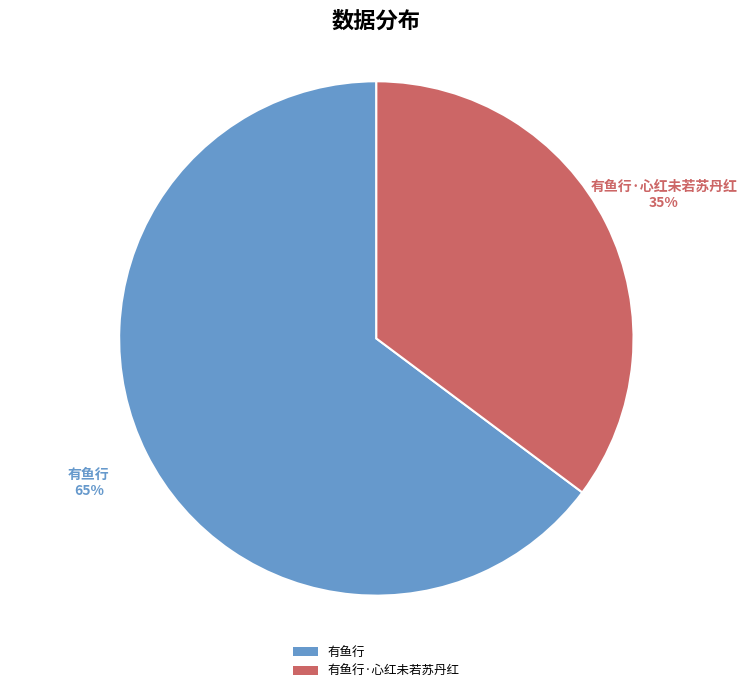

What is the largest slice in the pie chart?

有鱼行